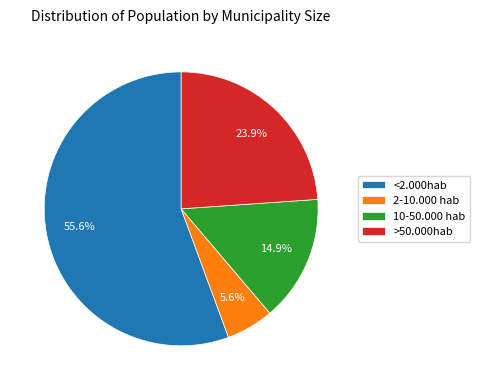

Which category has the biggest portion of the pie?

<2.000hab